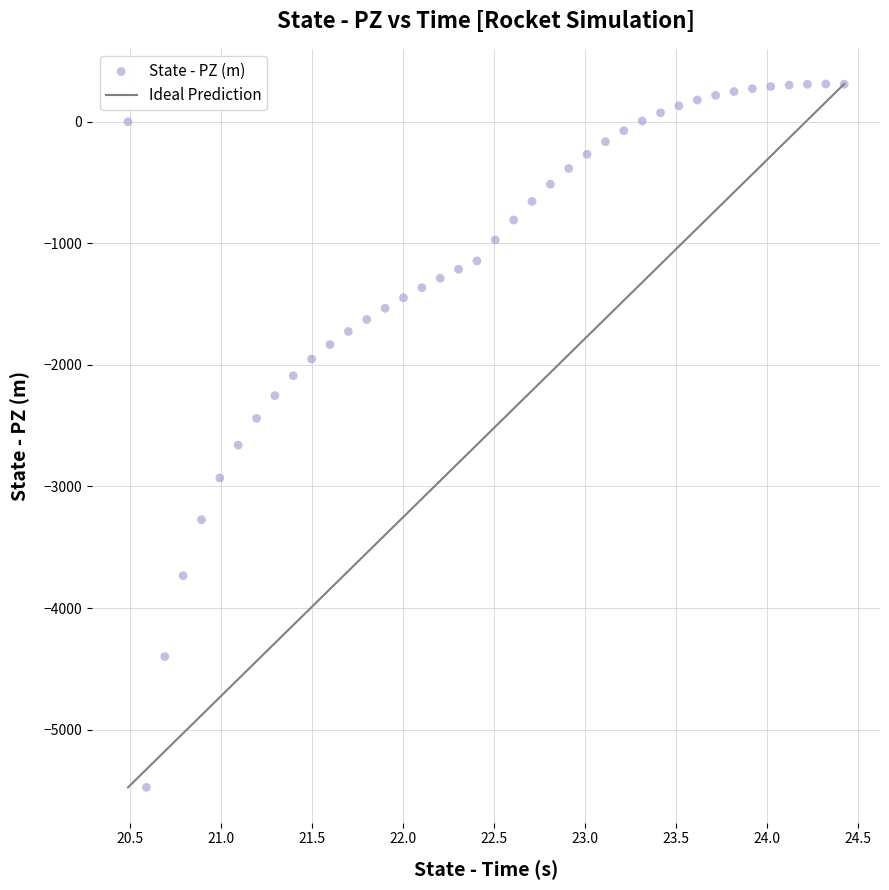

What is the range of X values (max minus min)?

3.9